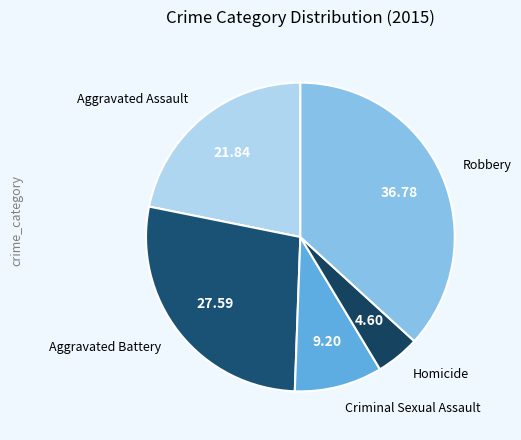

How many slices are in this pie chart?

5